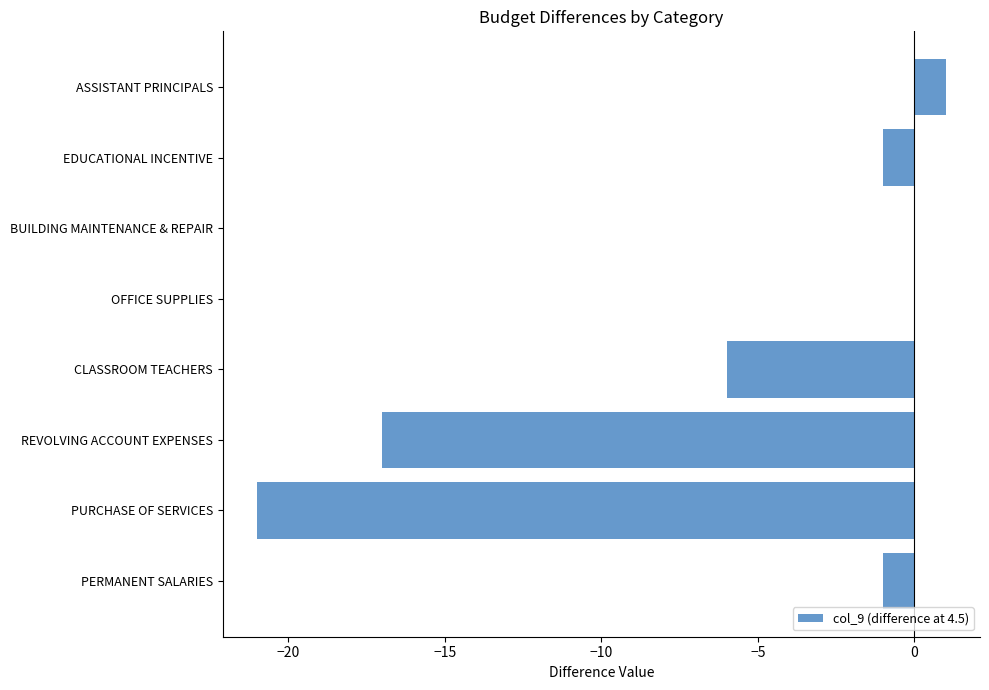

What is the change in value from OFFICE SUPPLIES to ASSISTANT PRINCIPALS?

+1